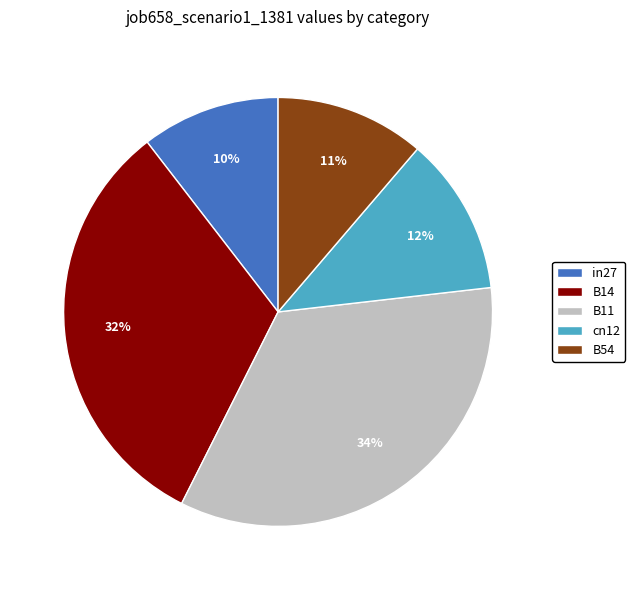

How many slices are in this pie chart?

5